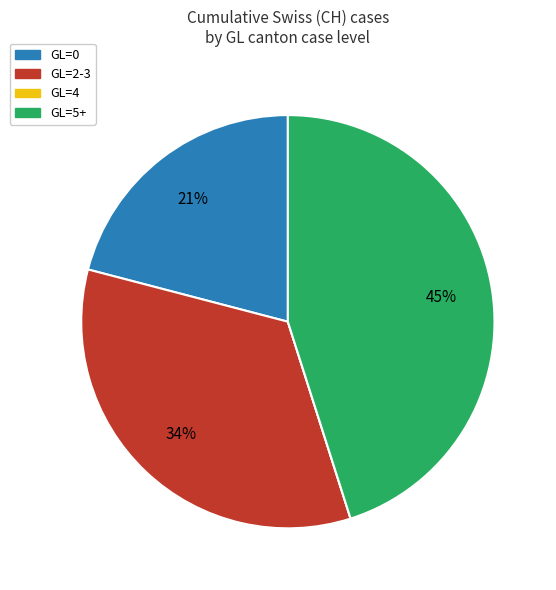

Approximately how many times larger is the value at GL=5+ compared to GL=2-3?

1.3